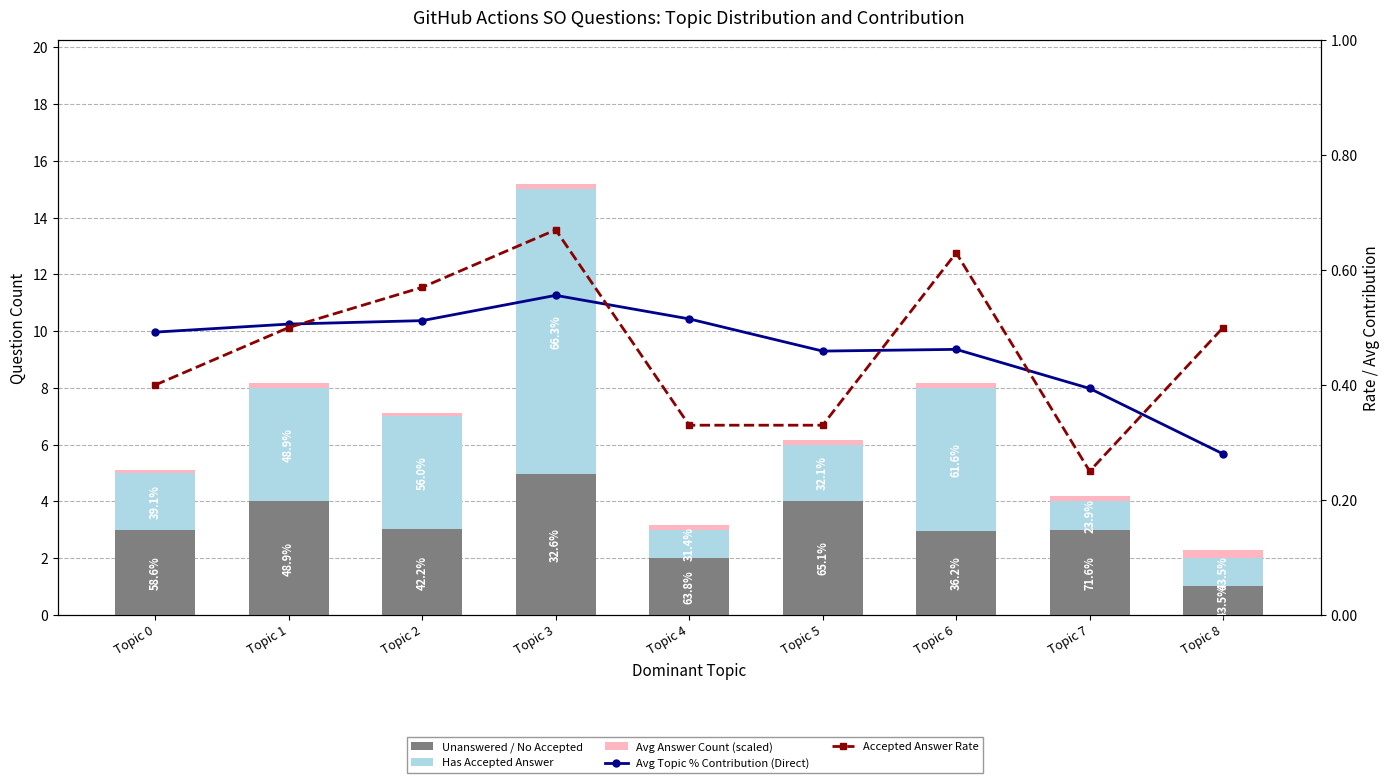

What is the smallest value displayed?

0.1